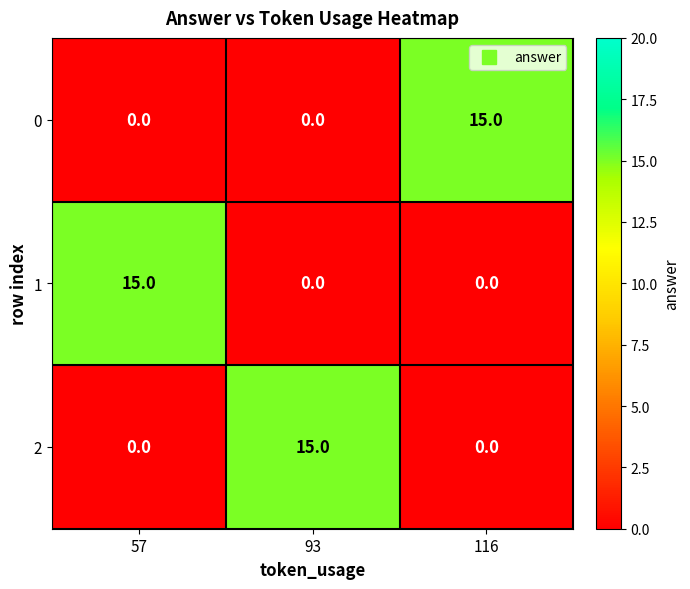

How many data points does each series have?

3